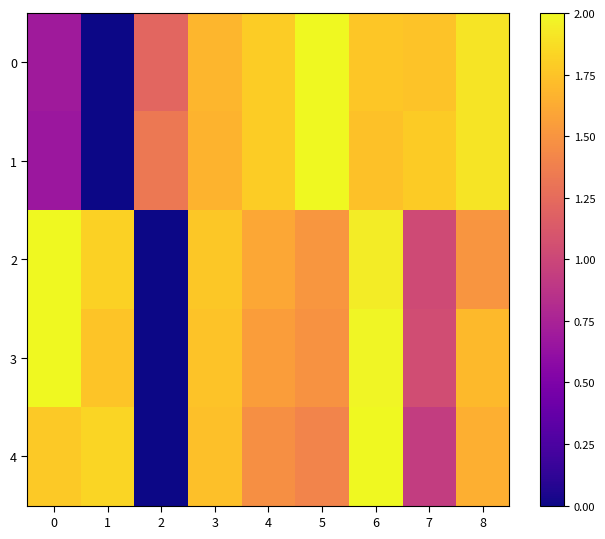

Which label corresponds to the largest value in the chart?

5